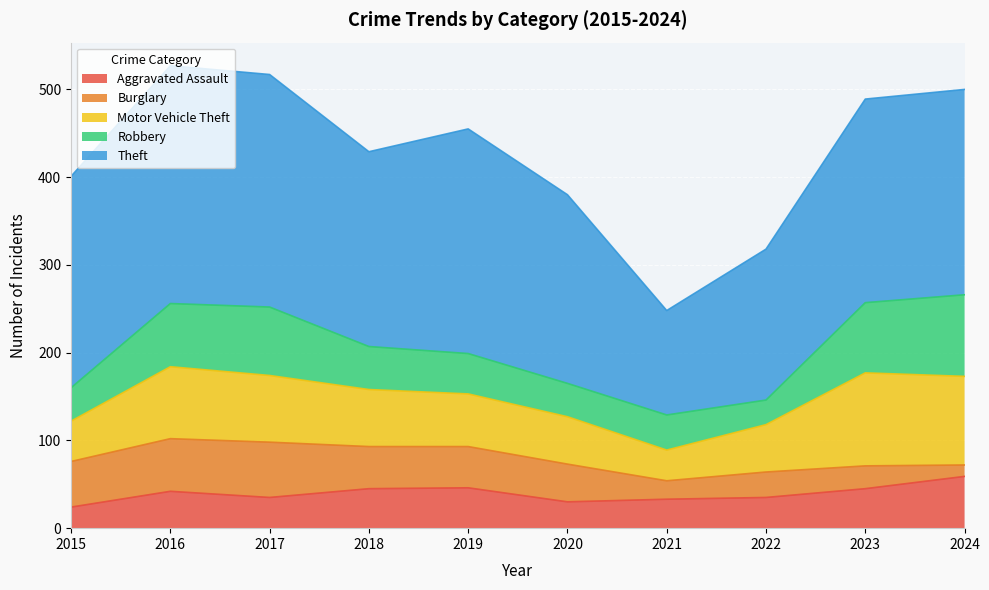

Which category has the highest value in the Burglary series?

2017